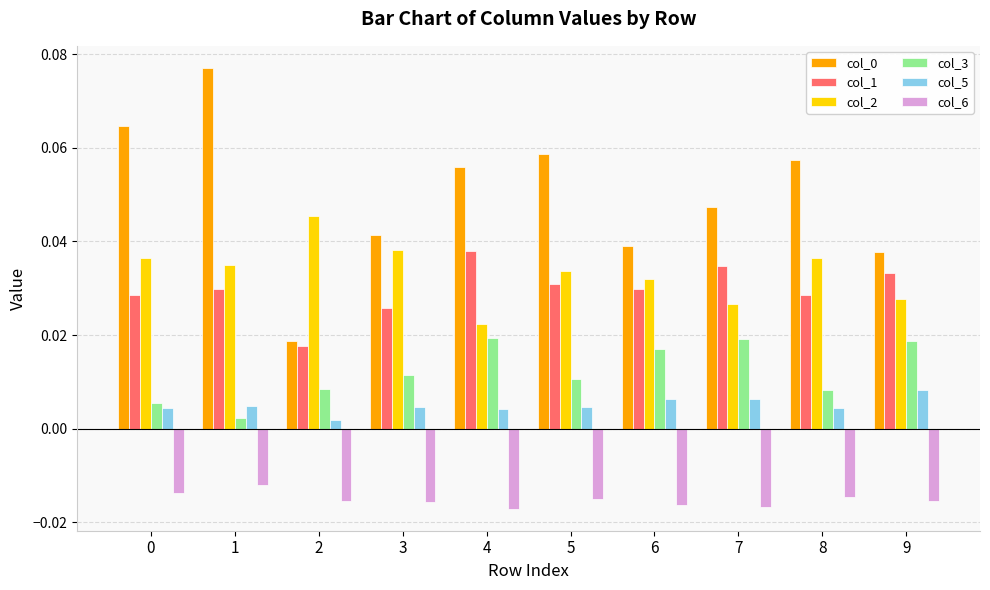

What is the sum of all col_1 values?

0.3